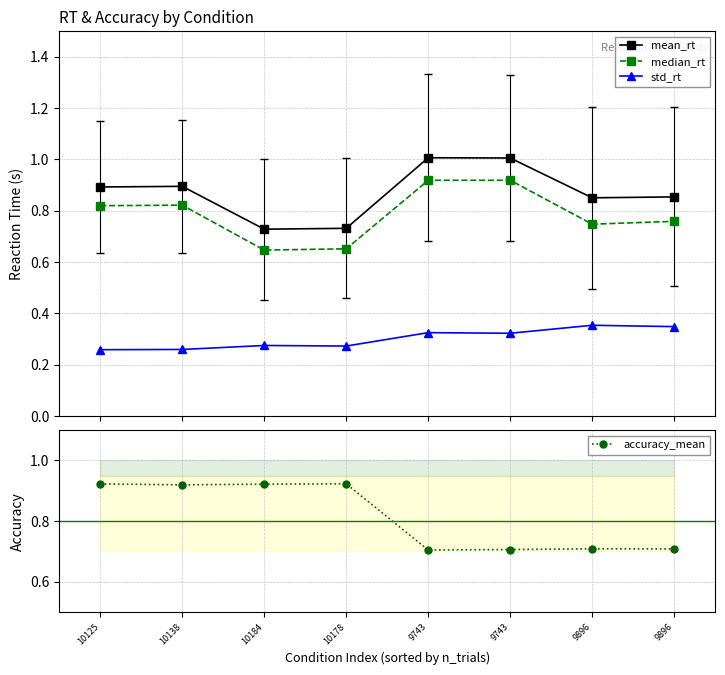

The value of std_rt at 10138 is 0.1. True or false?

False